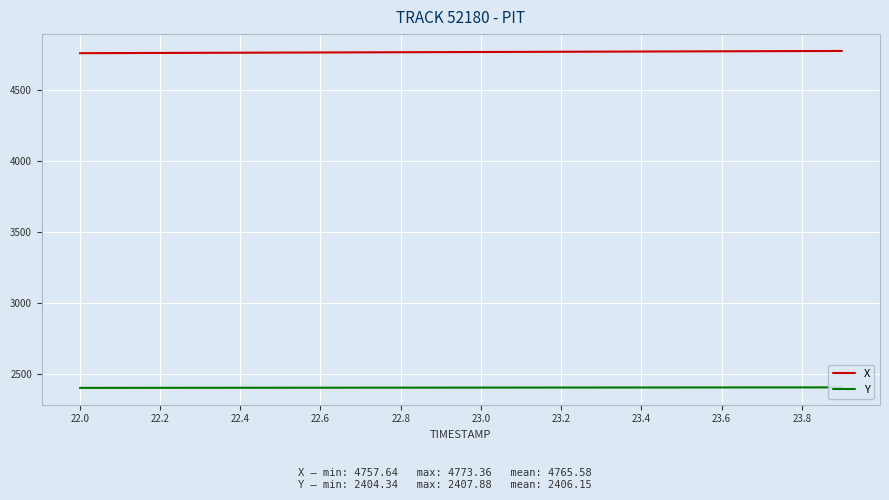

Rank the series by their maximum value, from highest to lowest.

X, Y